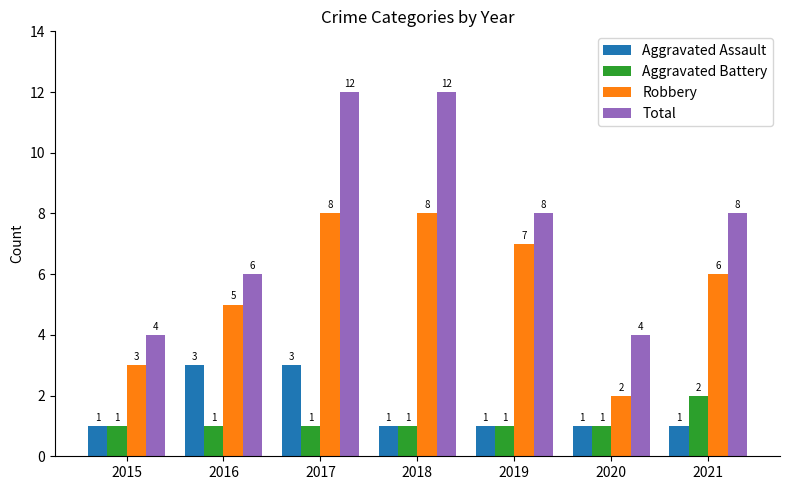

What is the difference between the highest and lowest values at 2015?

3